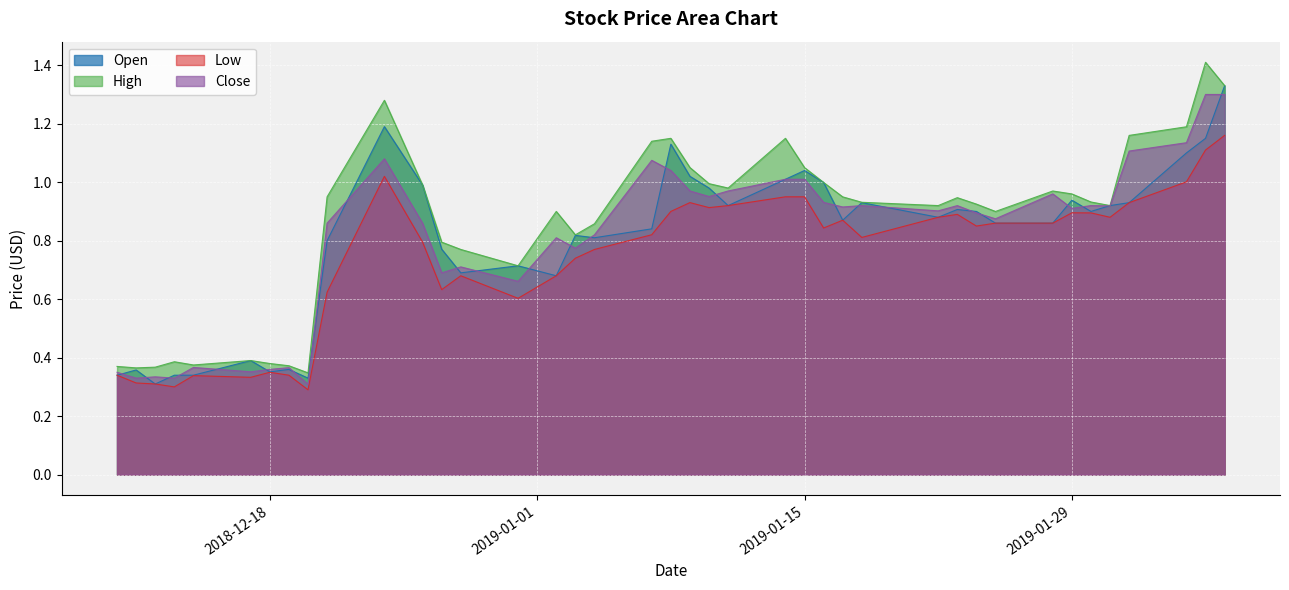

What are all the series names shown in the legend?

Open, High, Low, Close